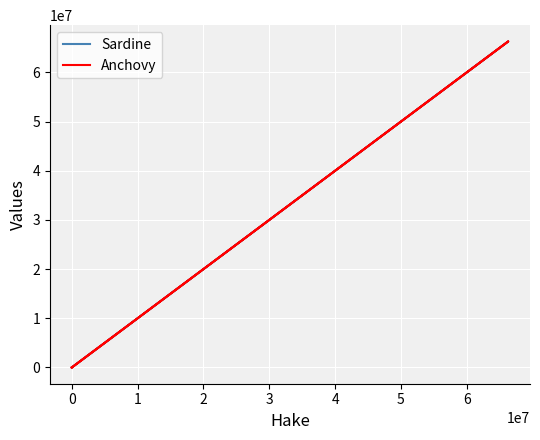

The value of Sardine at 0 is 1.0. True or false?

False